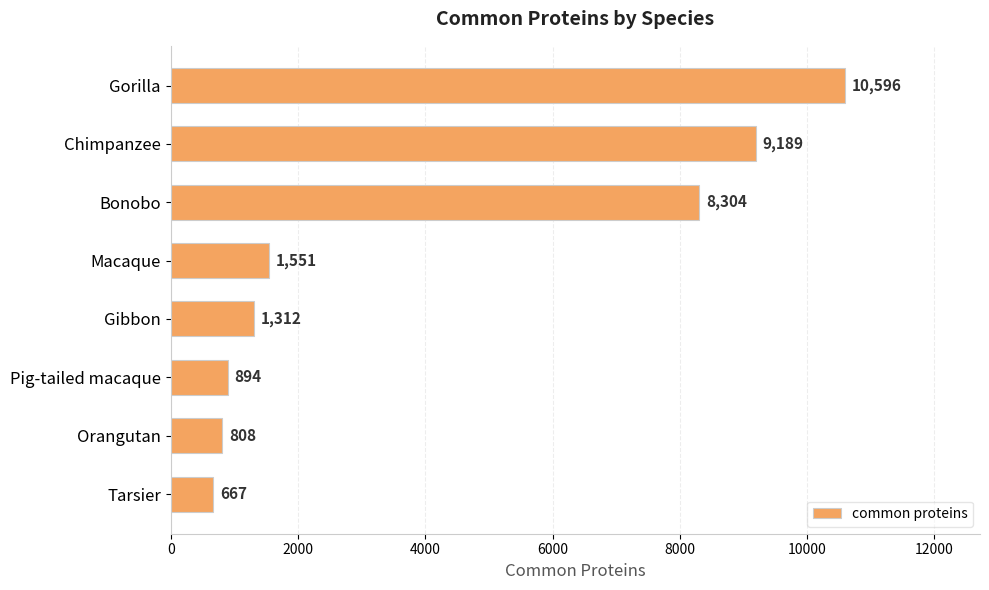

What is the difference between the second highest and minimum values?

8522